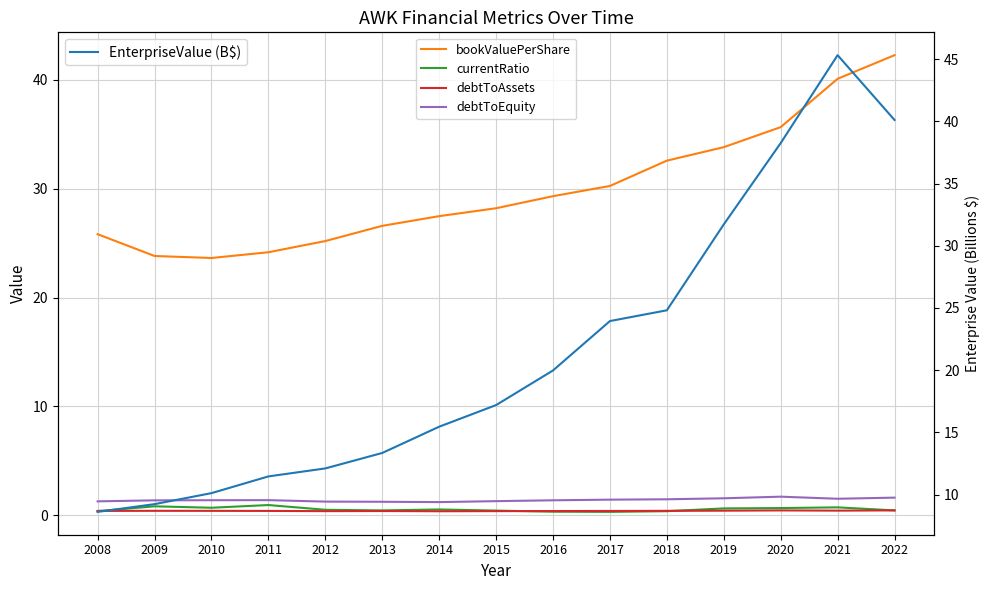

At how many categories does at least one series exceed 29?

7